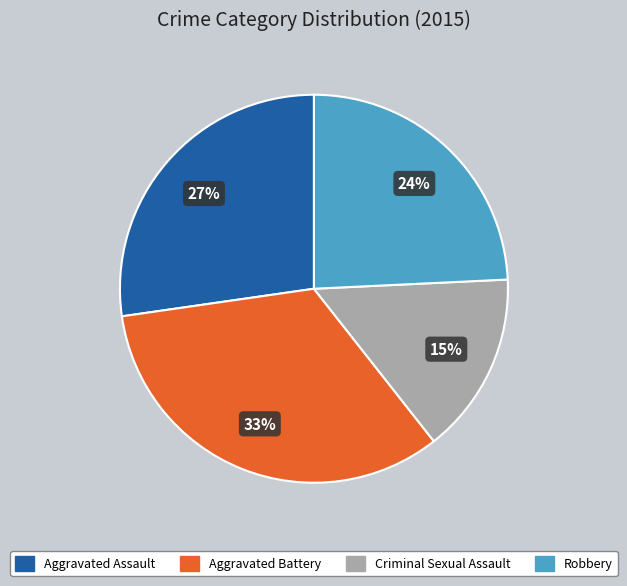

Rank the categories by value from highest to lowest.

Aggravated Battery, Aggravated Assault, Robbery, Criminal Sexual Assault